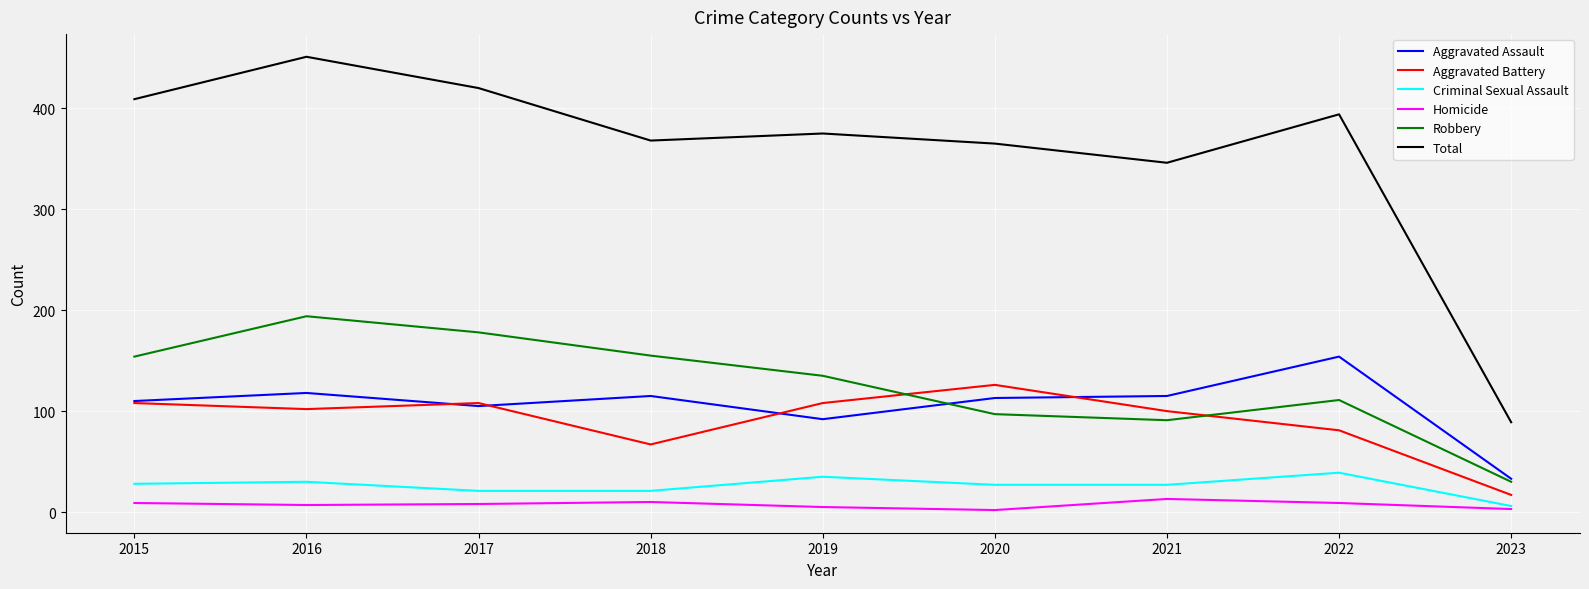

True or false: Aggravated Assault and Homicide intersect in this chart.

False